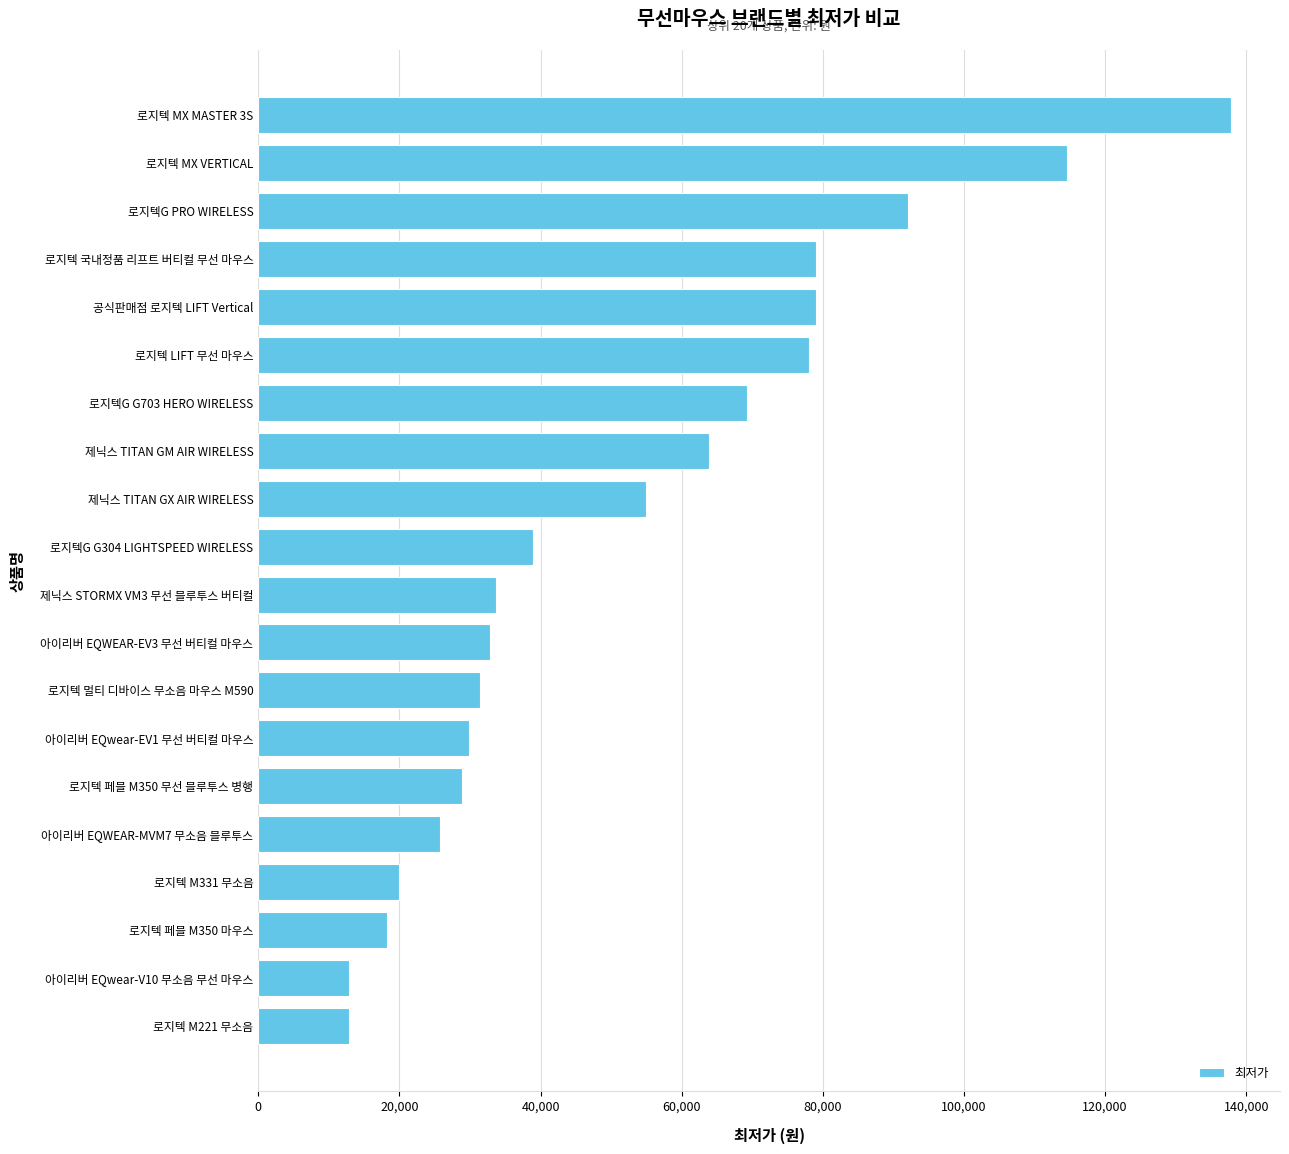

What is the value of the 1st bar from the top?

137890